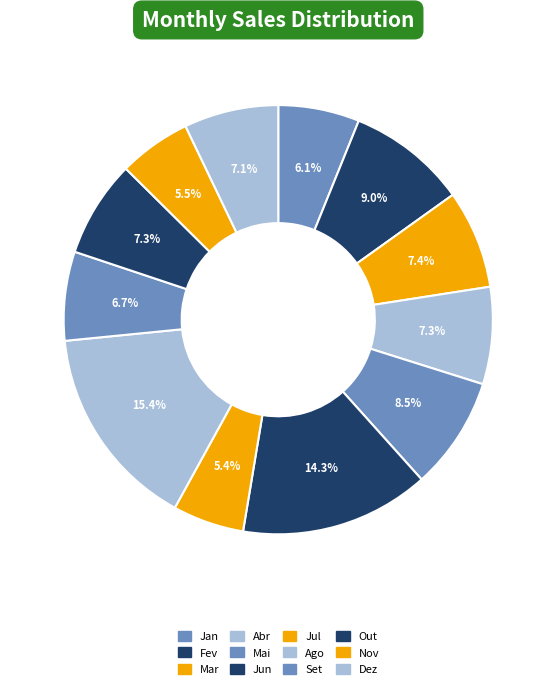

How many slices are in this pie chart?

12